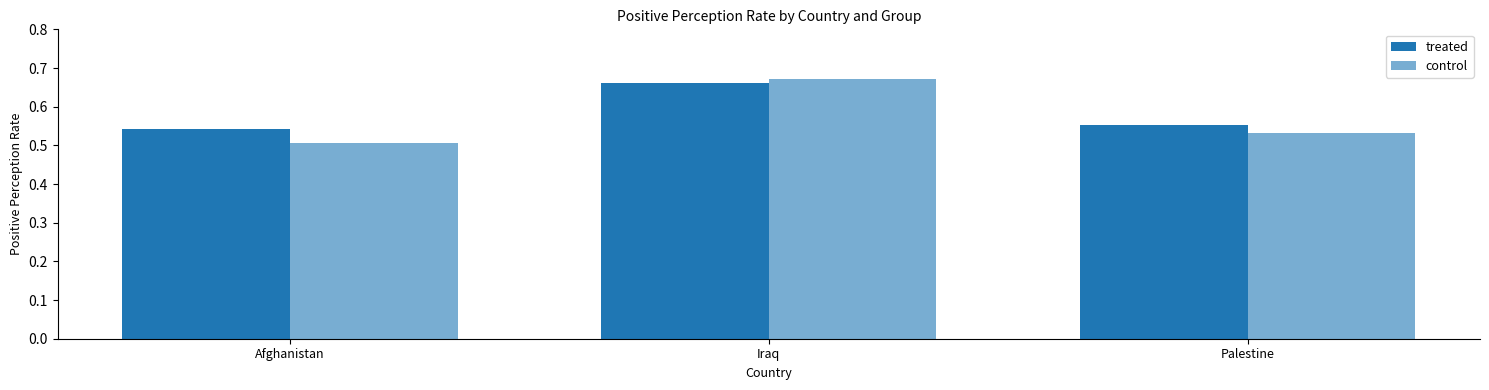

Which series changed the most between Afghanistan and Iraq?

control